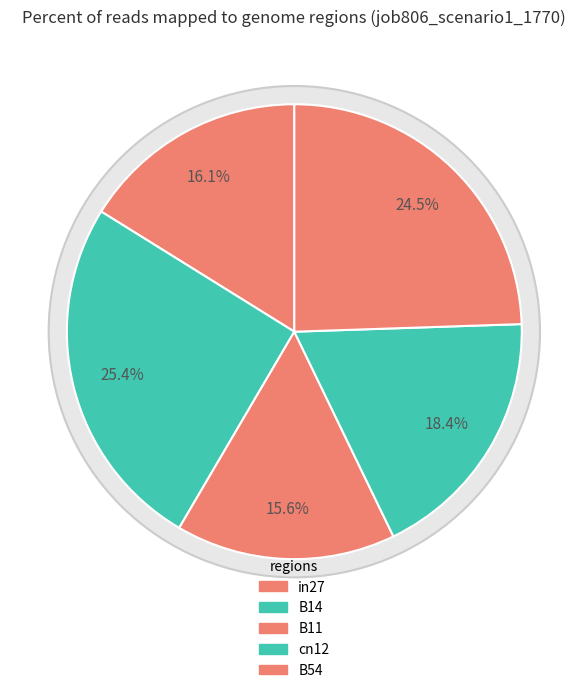

True or false: B14 accounts for 25% of the total.

True